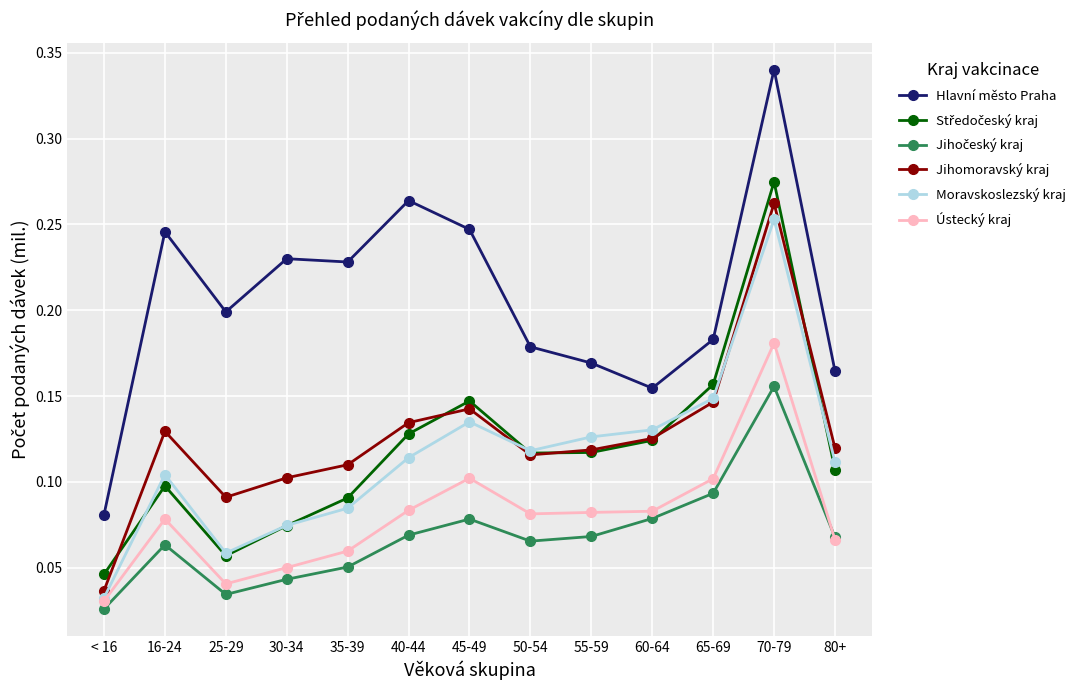

What is the total value across all series at 60-64?

0.7